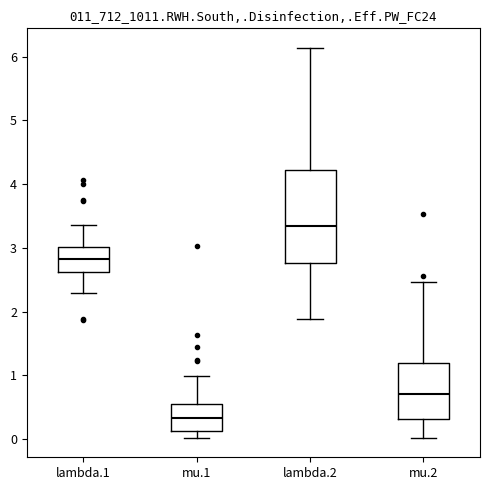

Where does the lower whisker of the box for mu.1 end on the y-axis? The values are not printed on the chart, so give them approximately, as read against the axis.

0.0